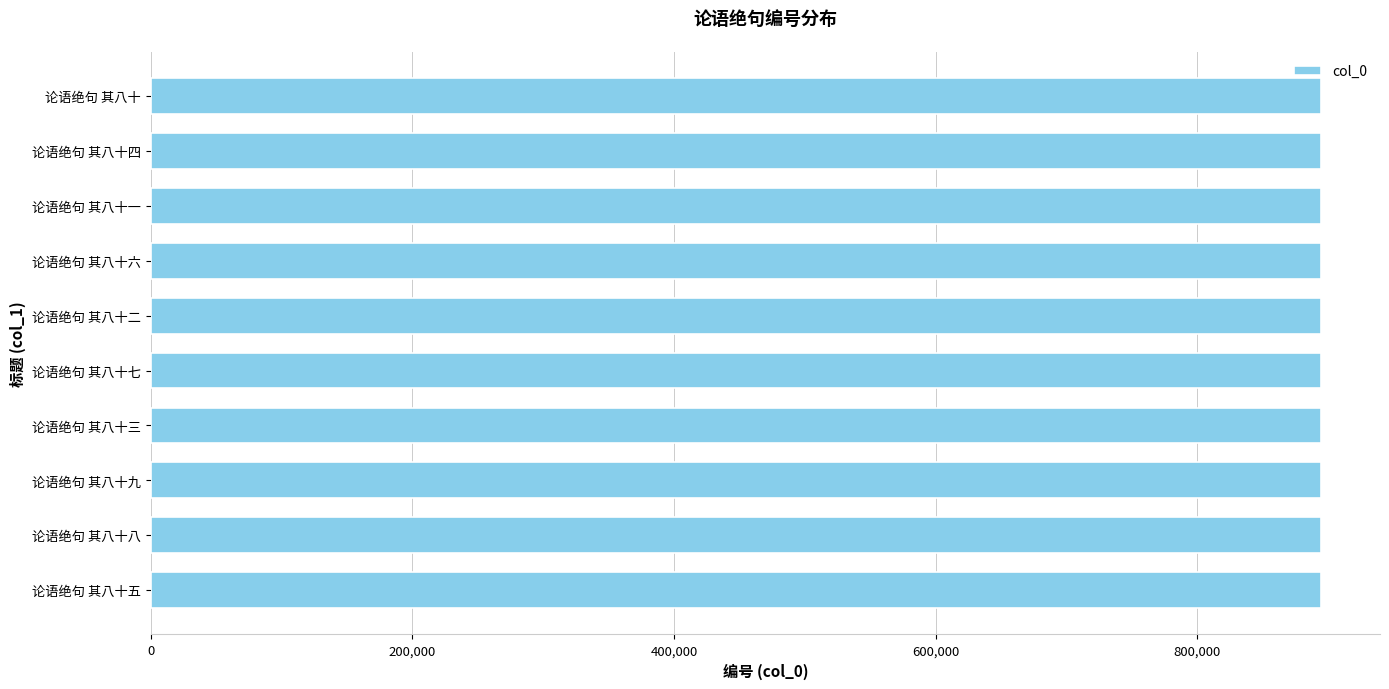

Read the value at 论语绝句 其八十五.

894911